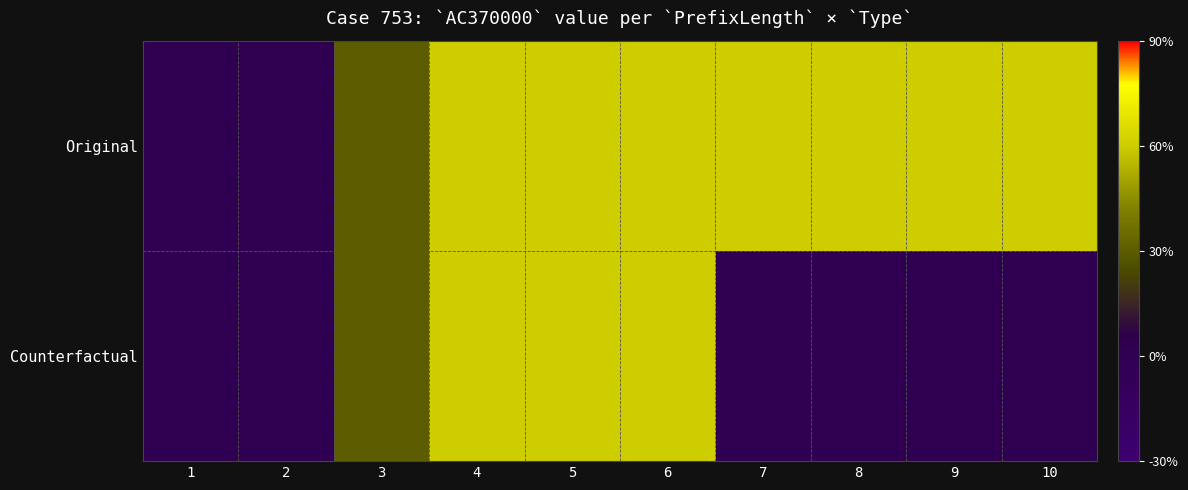

Reading right to left, list all the values displayed in this chart.

Original: 10=2	9=2	8=2	7=2	6=2	5=2	4=2	3=1	2=0	1=0
Counterfactual: 10=0	9=0	8=0	7=0	6=2	5=2	4=2	3=1	2=0	1=0